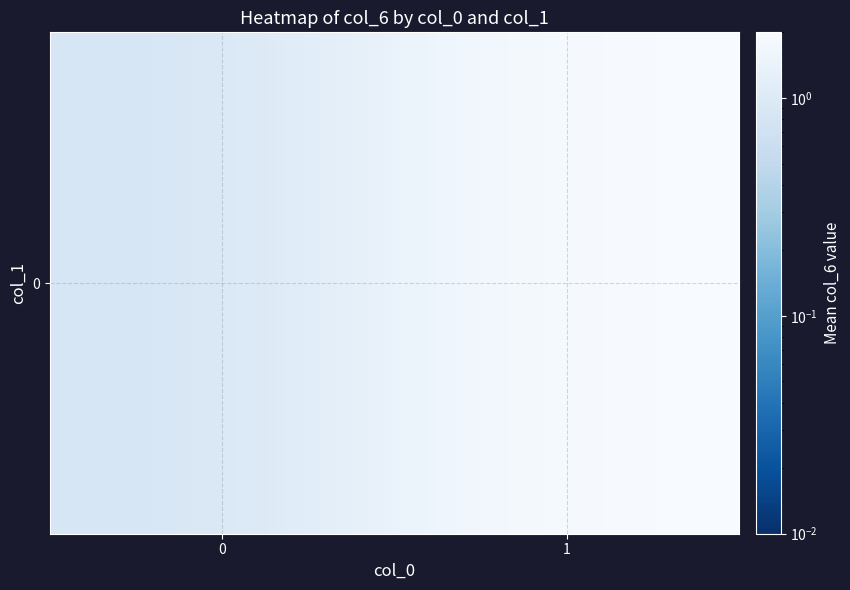

How many values are below 2?

1